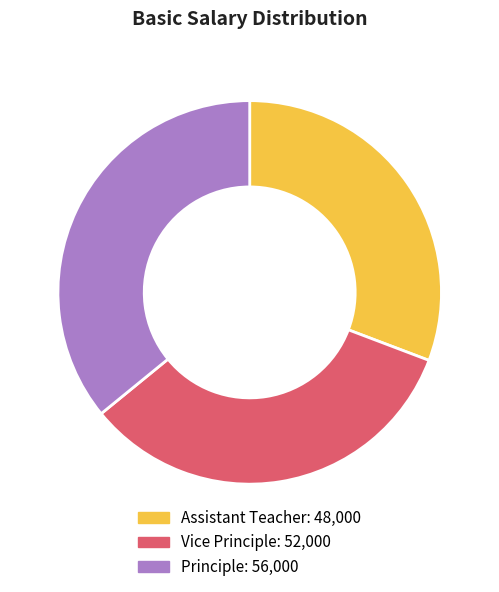

Is there any slice that represents more than half of the pie?

No